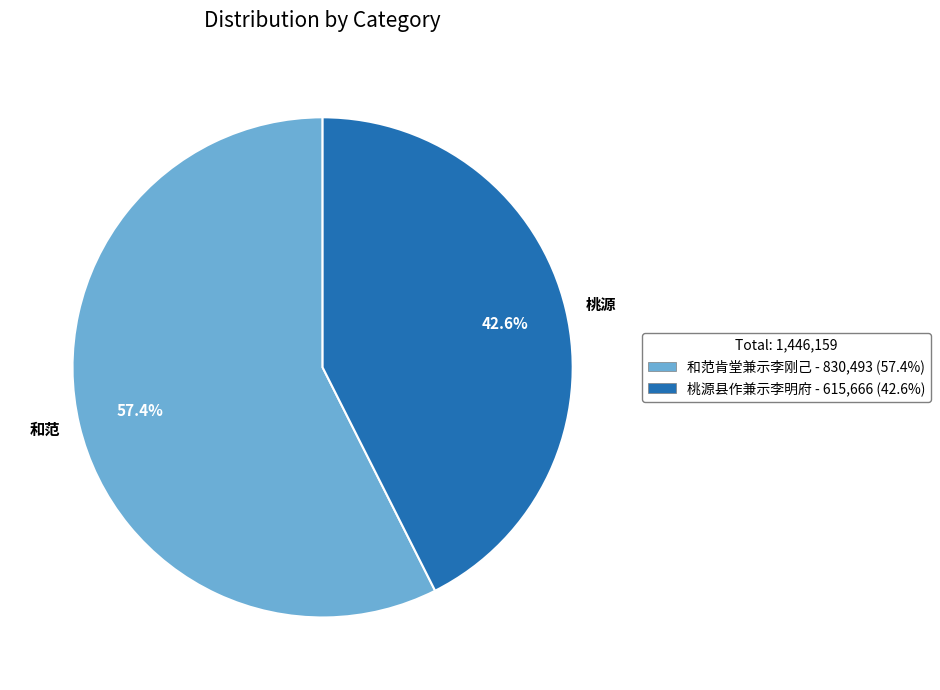

Is there a majority slice in this chart?

Yes